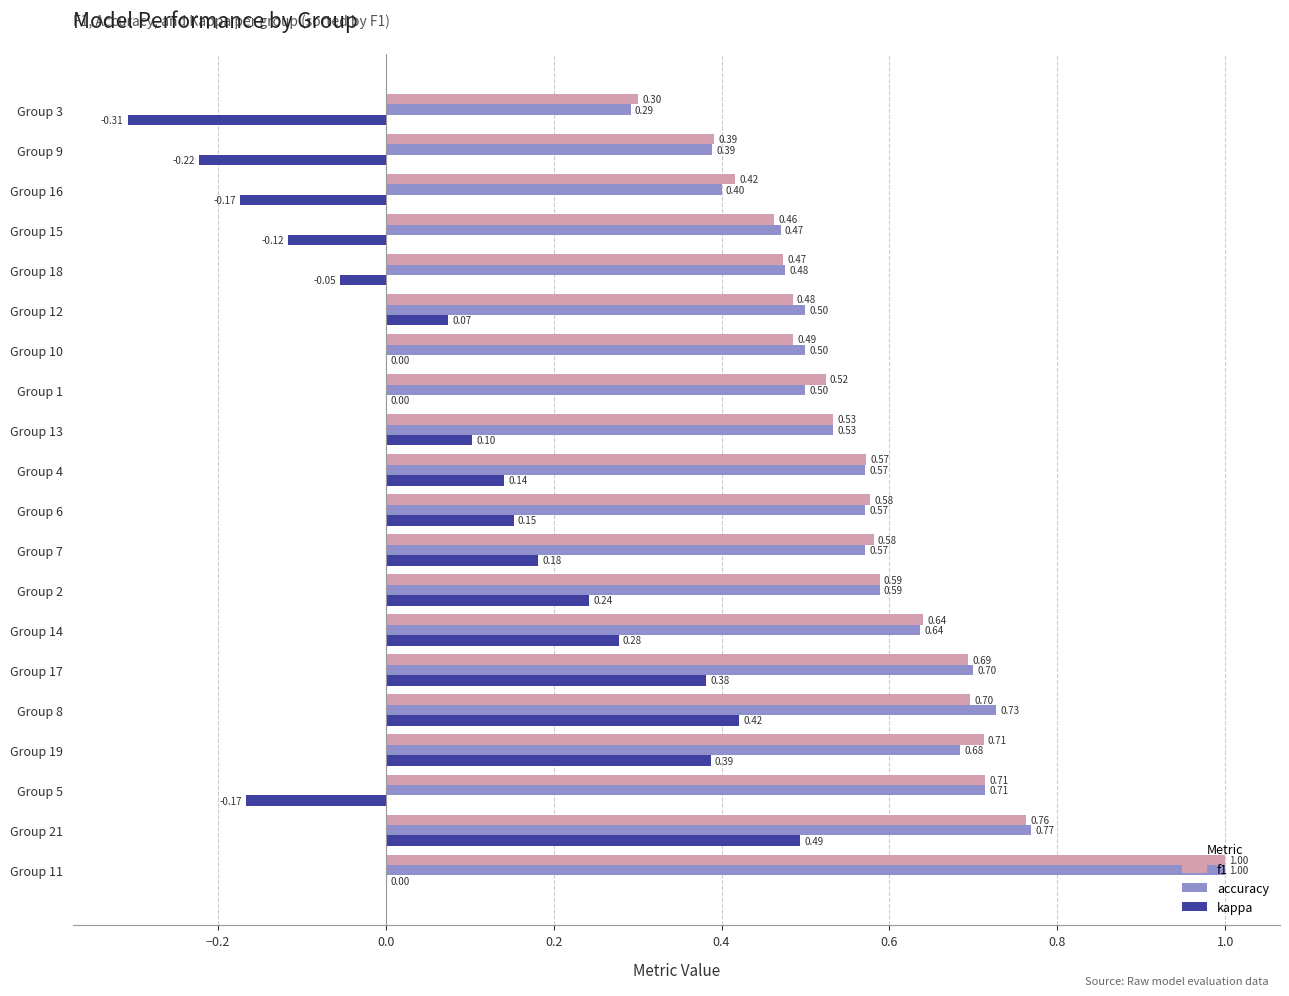

Is the value of accuracy at Group 7 greater than the value of kappa at Group 12?

Yes